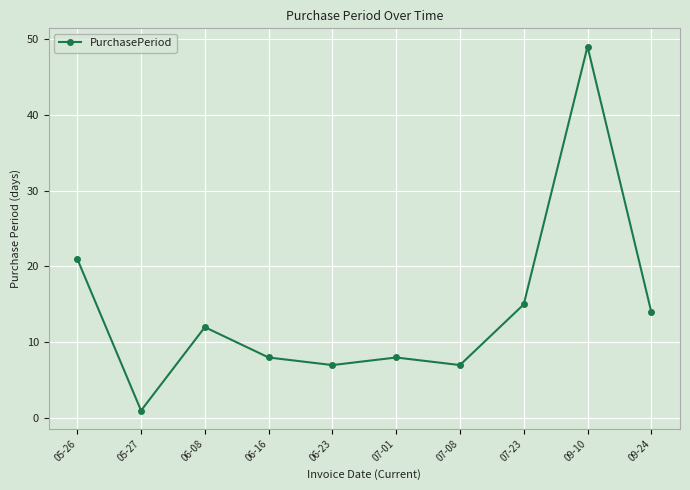

Where is the first local minimum?

05-27